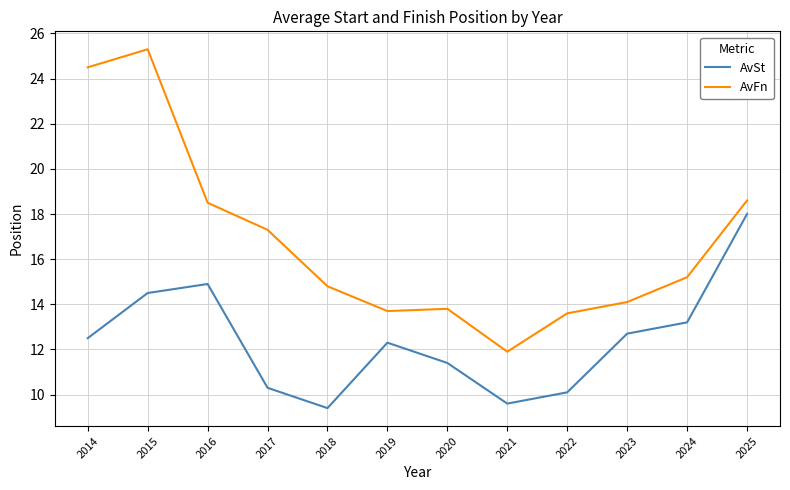

Does the chart display data point markers on the line(s)?

No